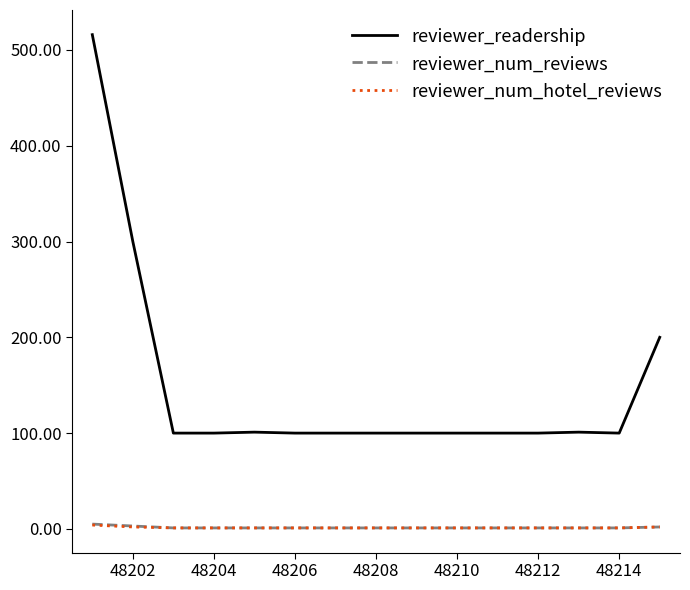

True or false: reviewer_readership and reviewer_num_hotel_reviews cross at least once.

False